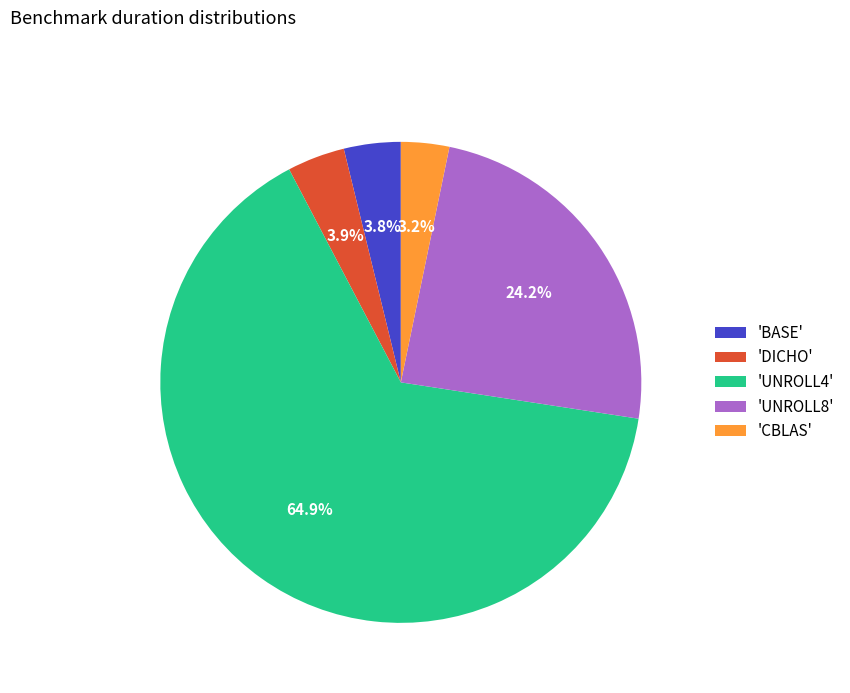

How many segments does this pie chart have?

5